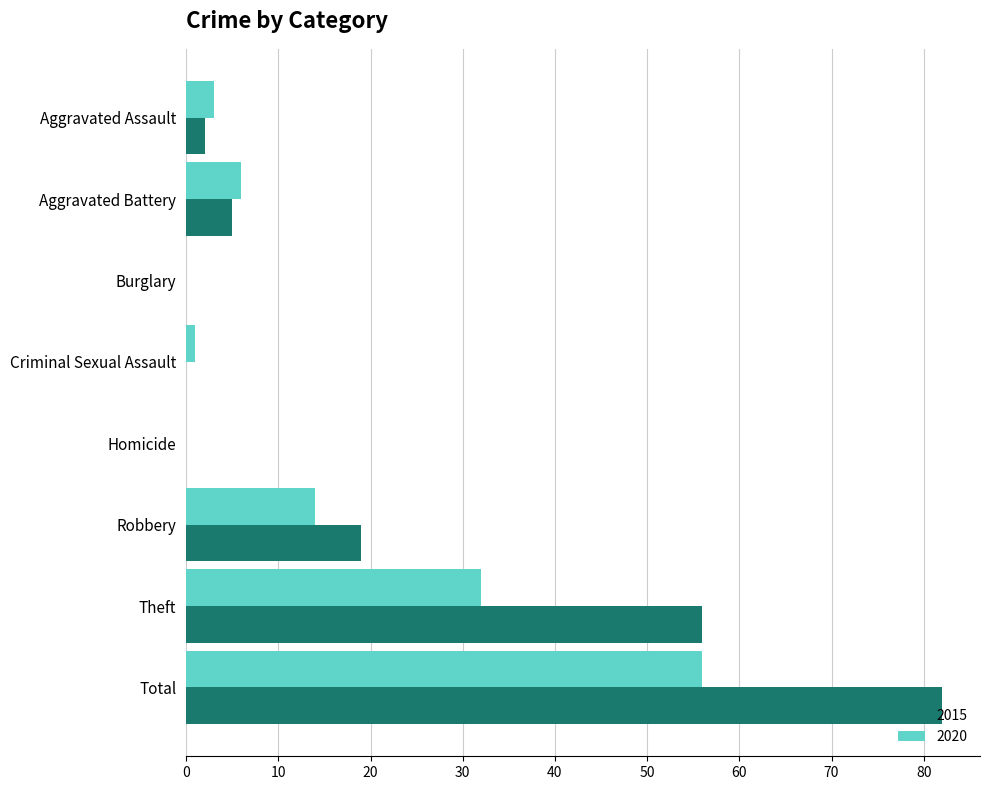

Which series has the largest range (max minus min)?

2015